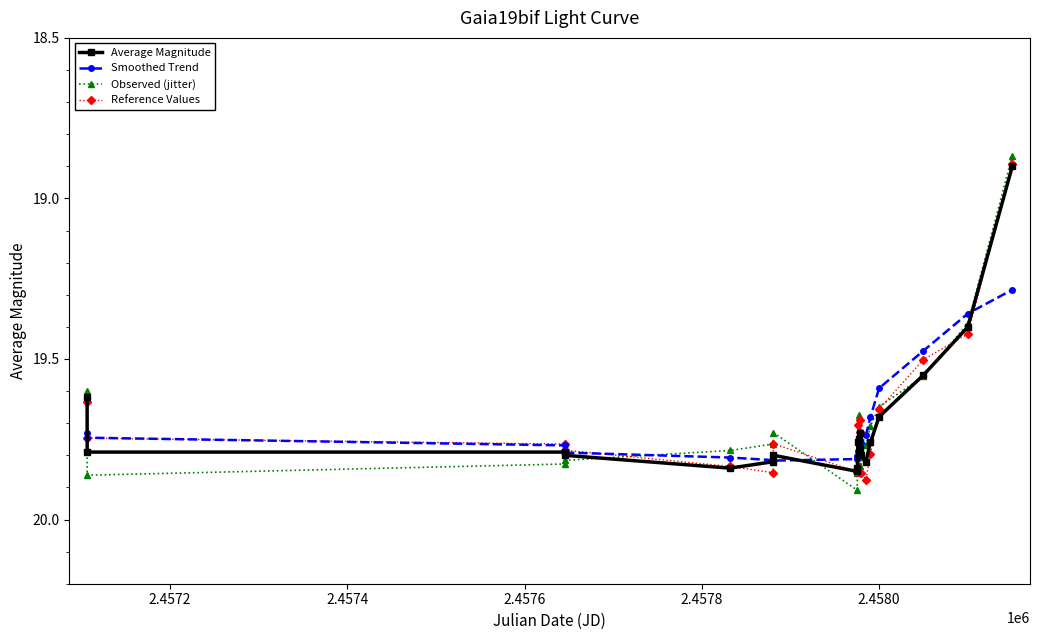

How many data points does each series have?

20